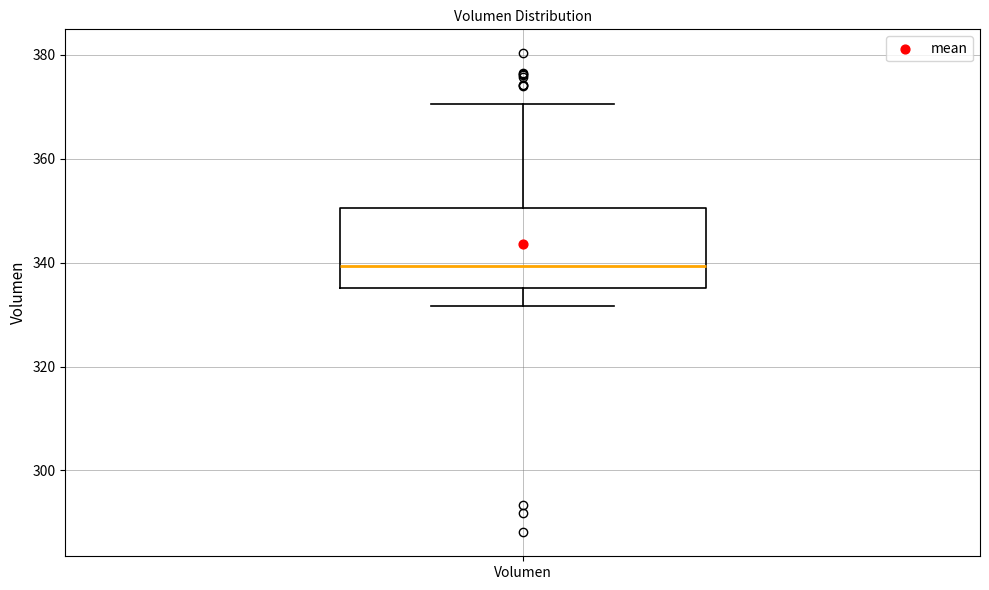

Where does the upper whisker of the box for Volumen end on the y-axis? The values are not printed on the chart, so give them approximately, as read against the axis.

370